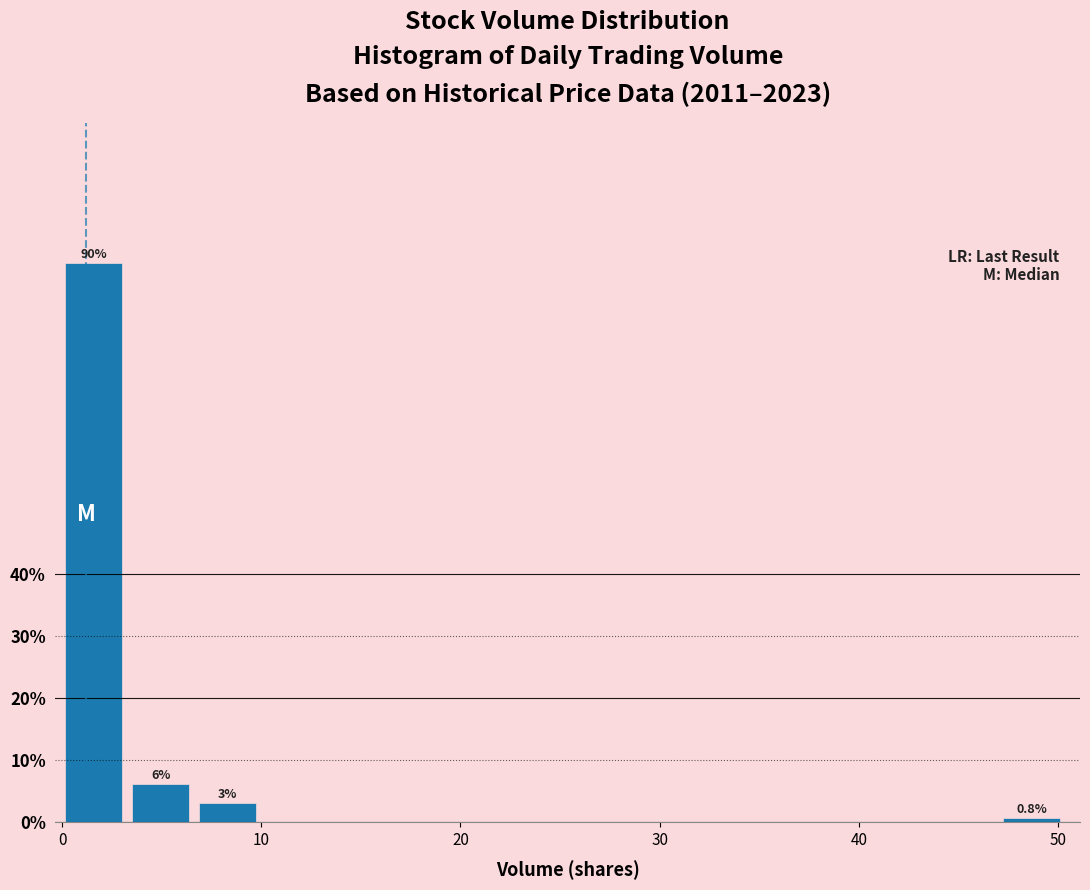

Around what value on the x-axis is the tallest bar? Give the approximate position of its centre, as read against the axis.

2